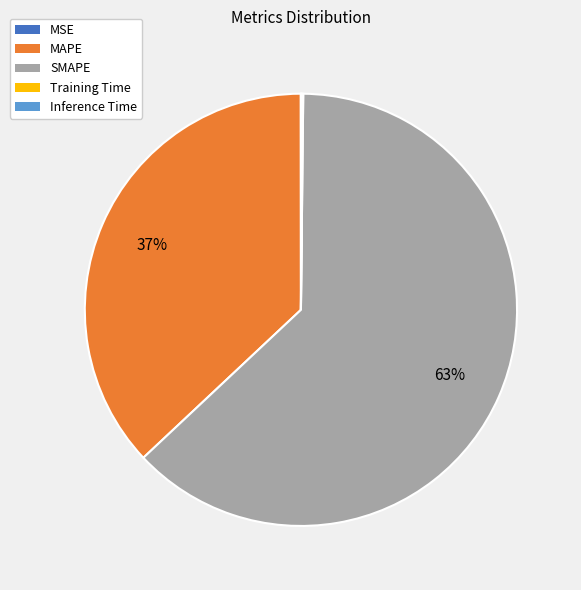

What is the majority slice?

SMAPE